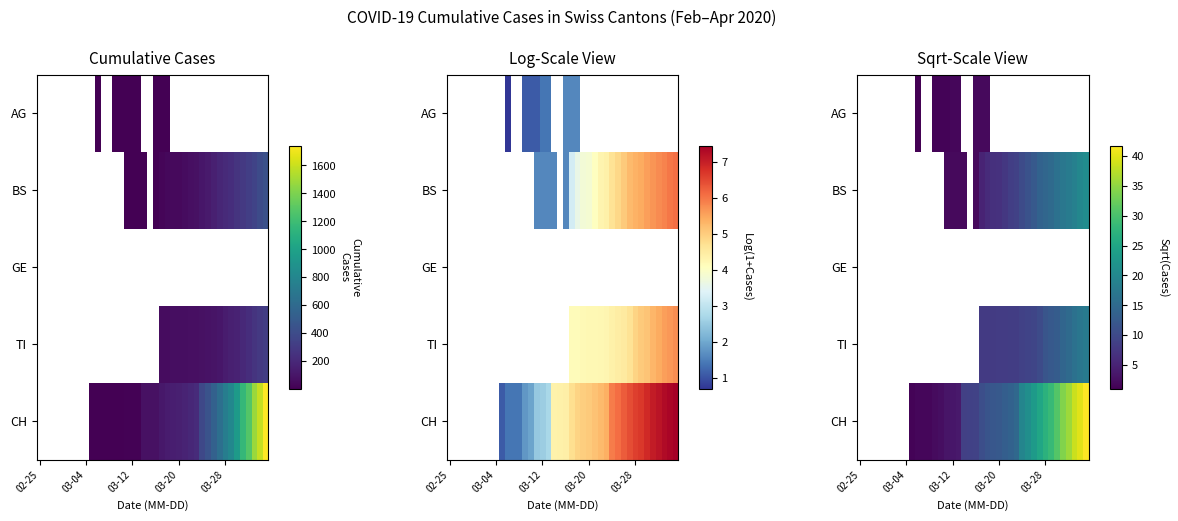

What is the maximum value shown in the chart?

41.7